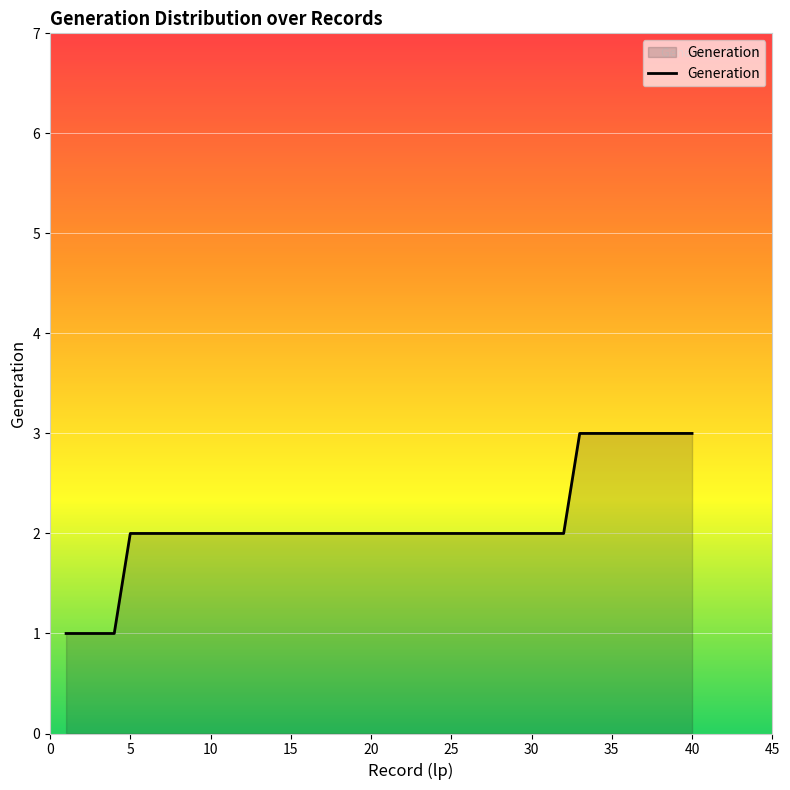

What is the maximum value shown in the chart?

3